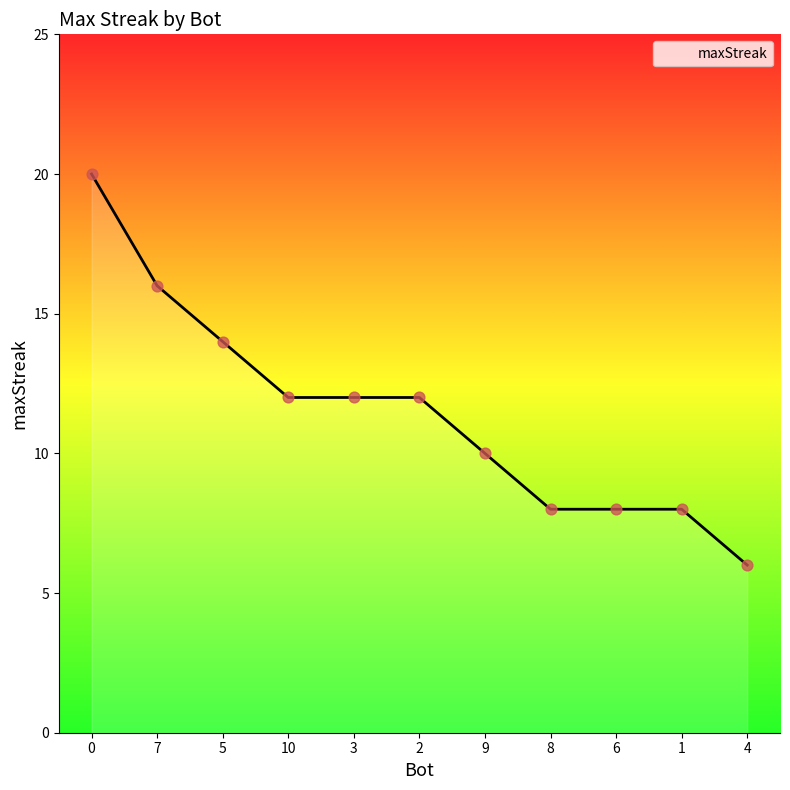

What is the change in value from 3 to 6?

-4